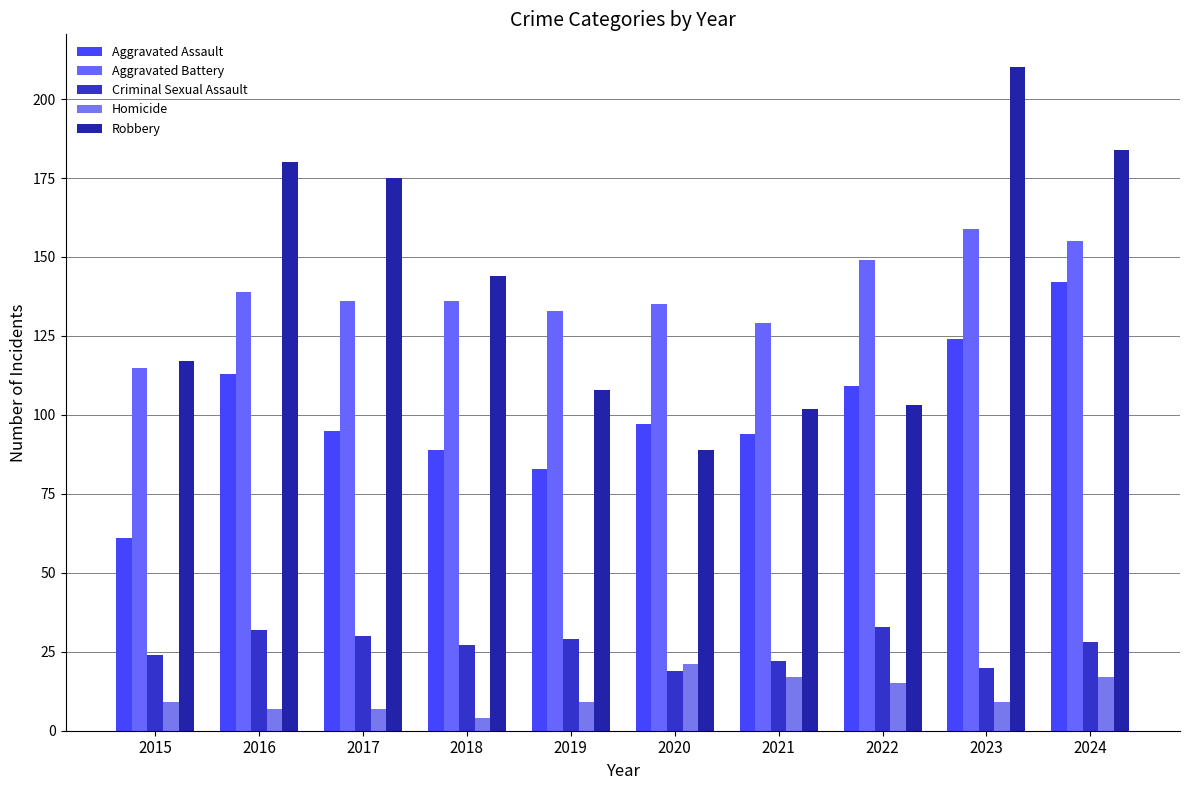

What are all the series names shown in the legend?

Aggravated Assault, Aggravated Battery, Criminal Sexual Assault, Homicide, Robbery